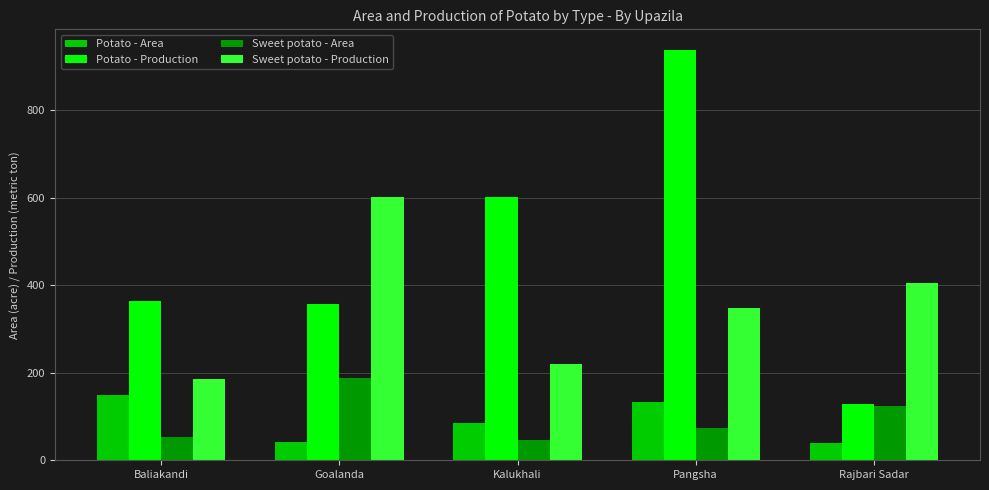

At which label is Potato - Production closest to 533?

Kalukhali